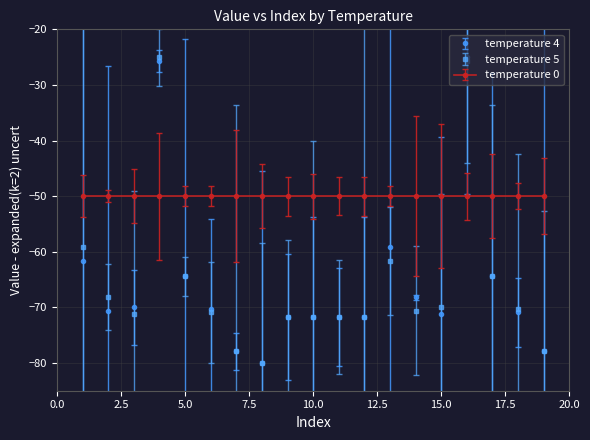

What is the smallest value displayed?

-80.0